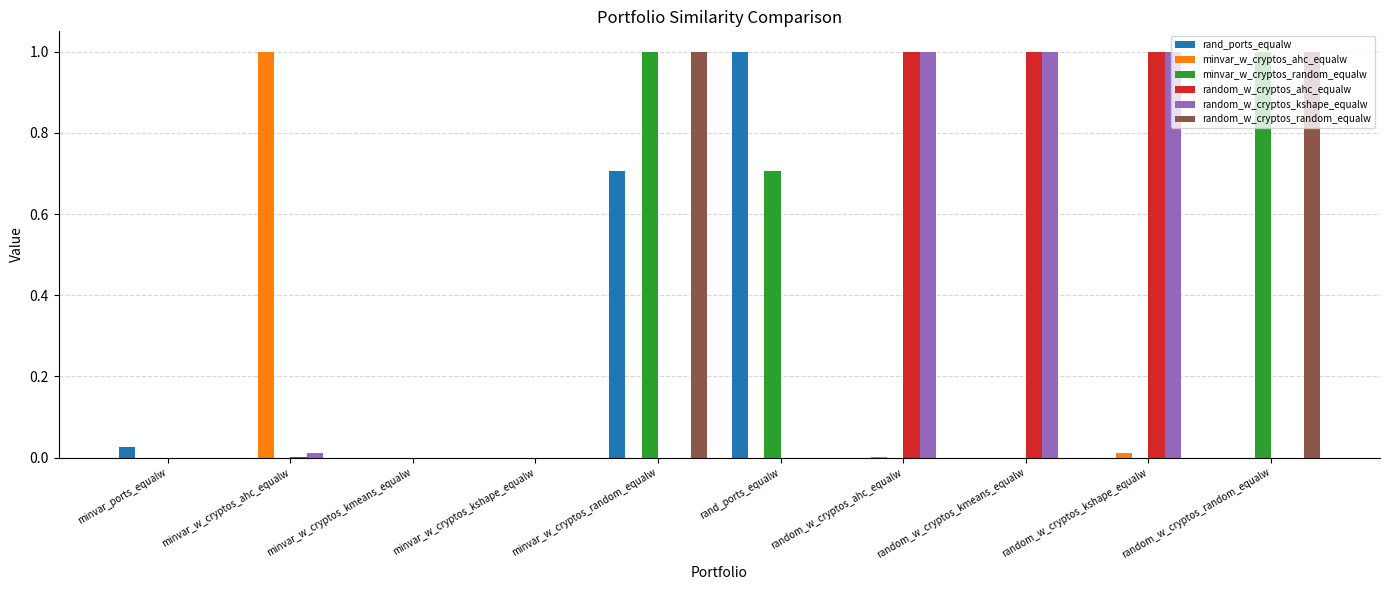

What is the sum of the minvar_w_cryptos_random_equalw values at minvar_w_cryptos_random_equalw and minvar_ports_equalw?

1.0